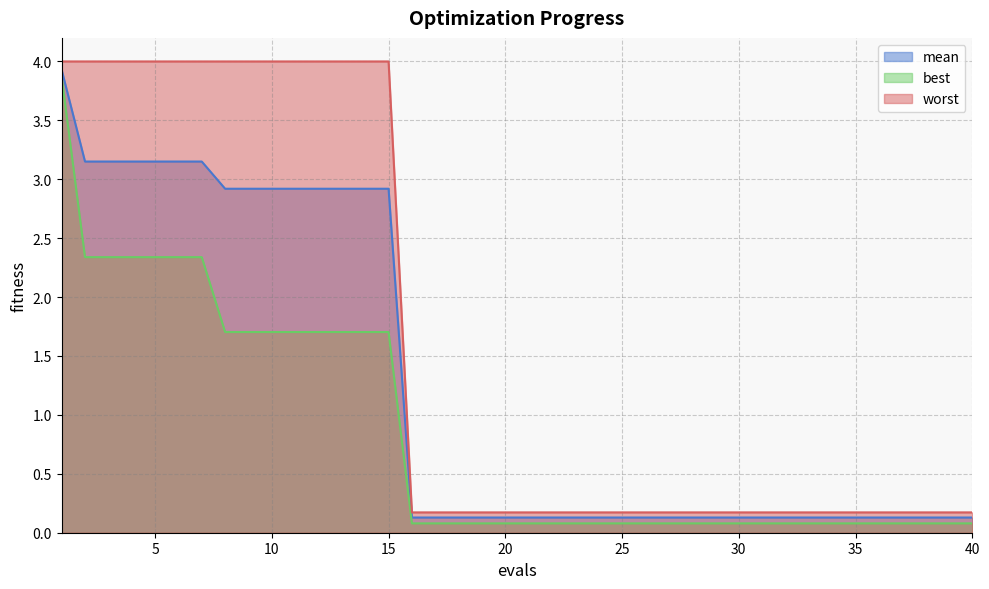

What is the minimum value for best?

0.1